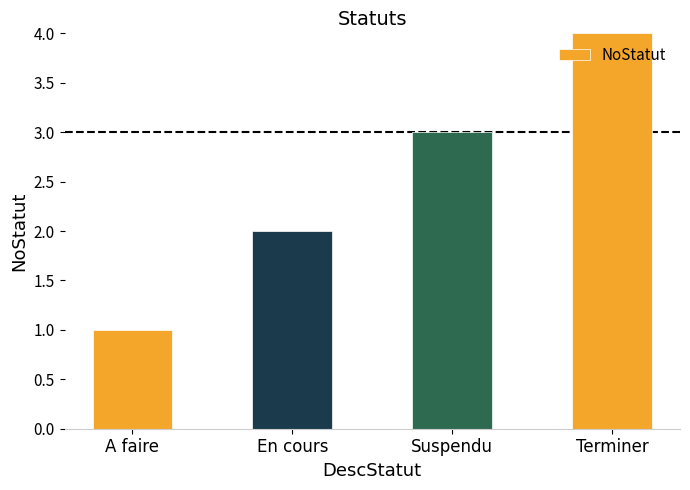

How many series are shown in this chart?

1